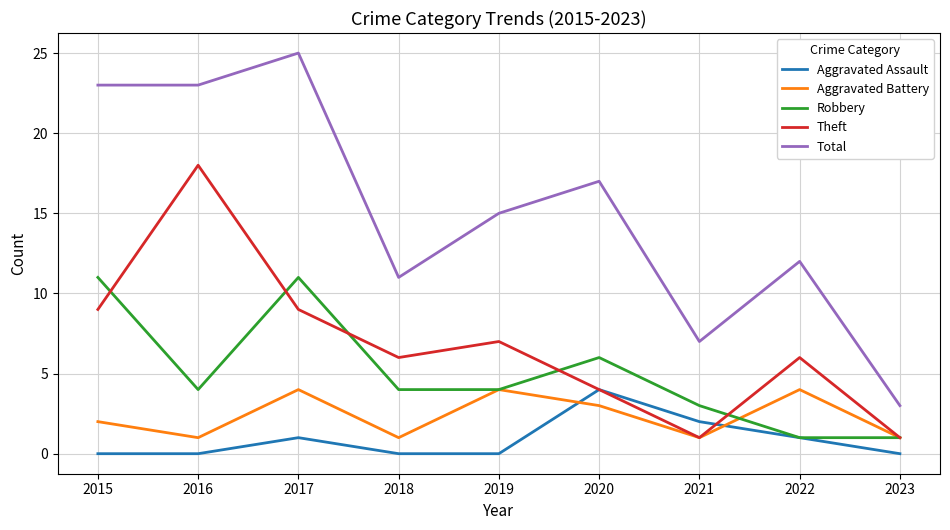

Which category has the highest value across all series?

2017